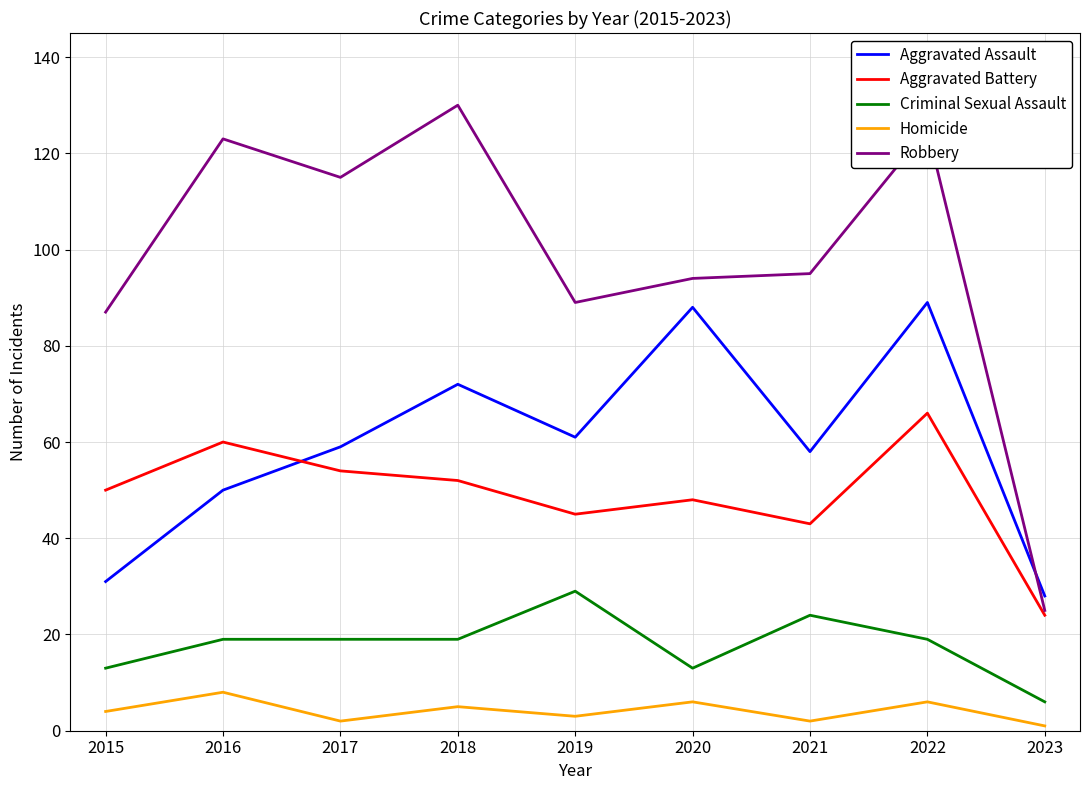

Where is the first local minimum for Homicide?

2017